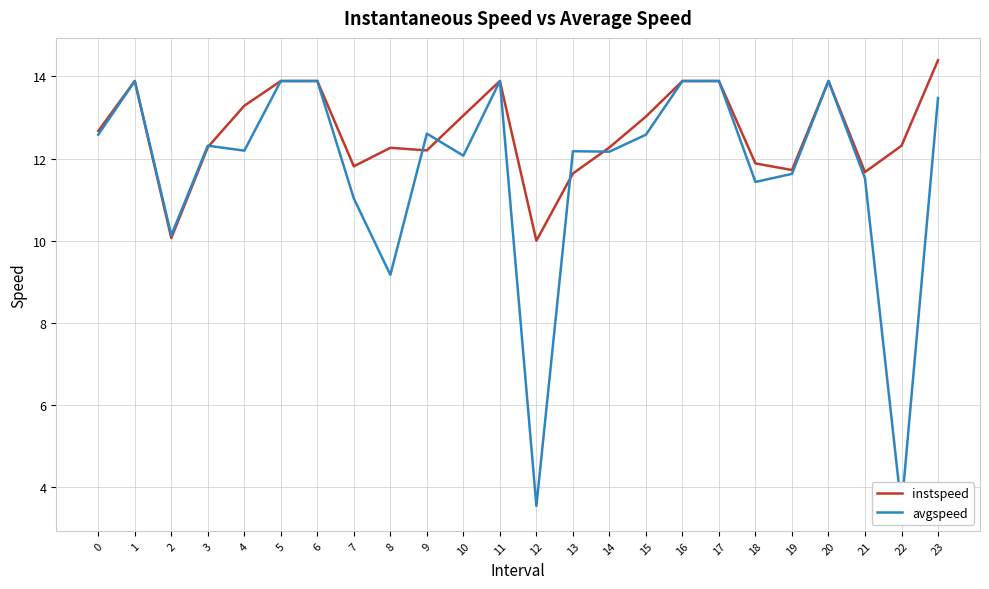

At which label is avgspeed closest to 8?

8